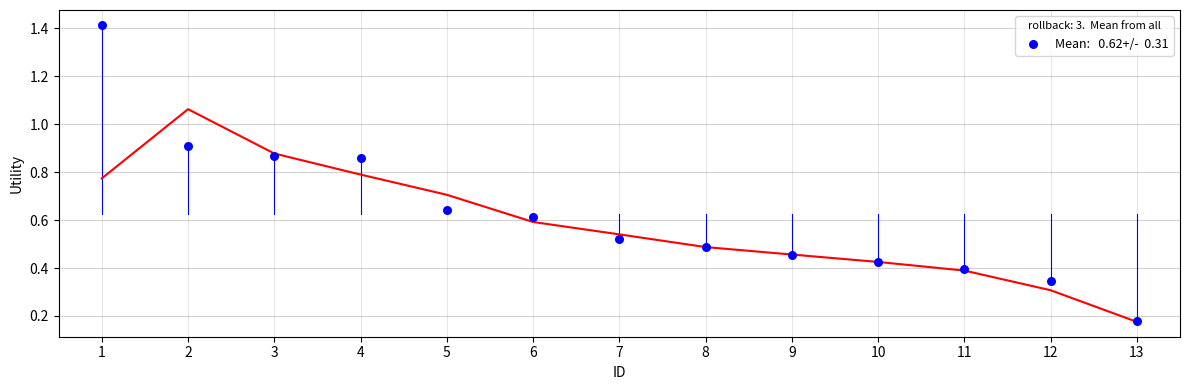

What is the range of X values (max minus min)?

12.0